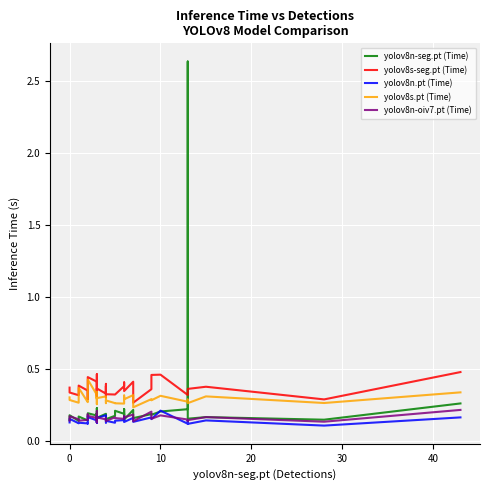

Rank the series by their maximum value, from lowest to highest.

yolov8n.pt (Time), yolov8n-oiv7.pt (Time), yolov8s.pt (Time), yolov8s-seg.pt (Time), yolov8n-seg.pt (Time)